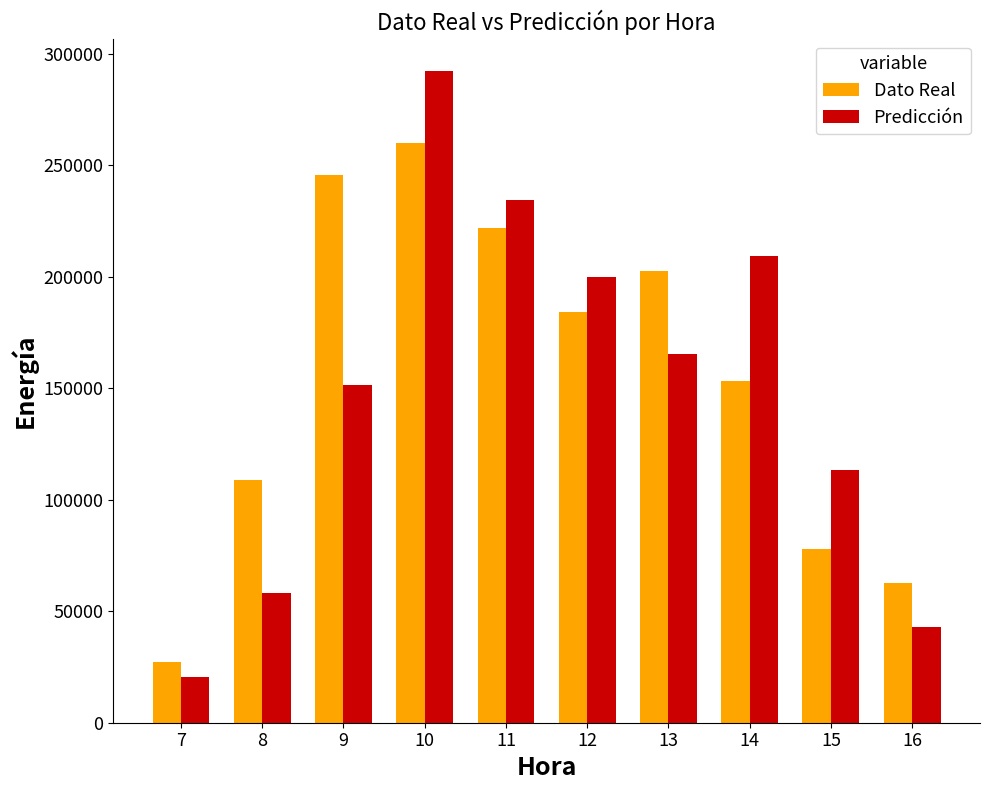

Which series changed the most between 14 and 16?

Predicción